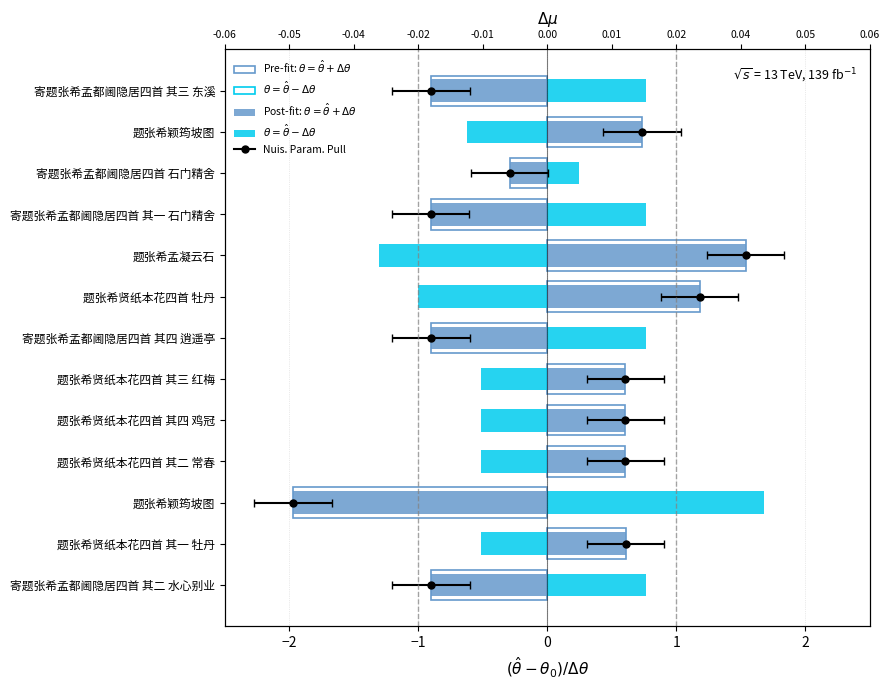

What is the value of the 11th bar from the left?

-0.3